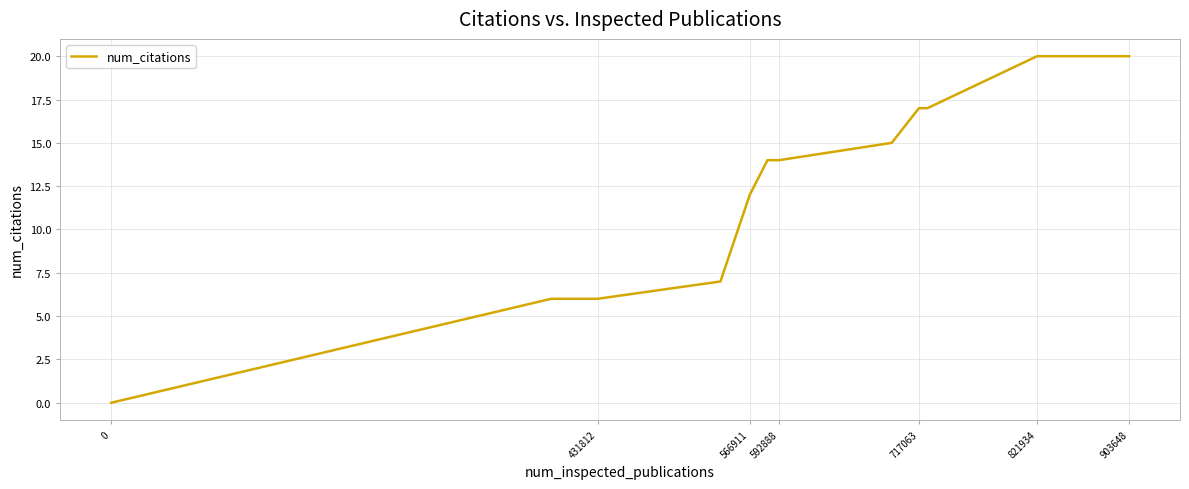

How many distinct data groups are displayed?

1